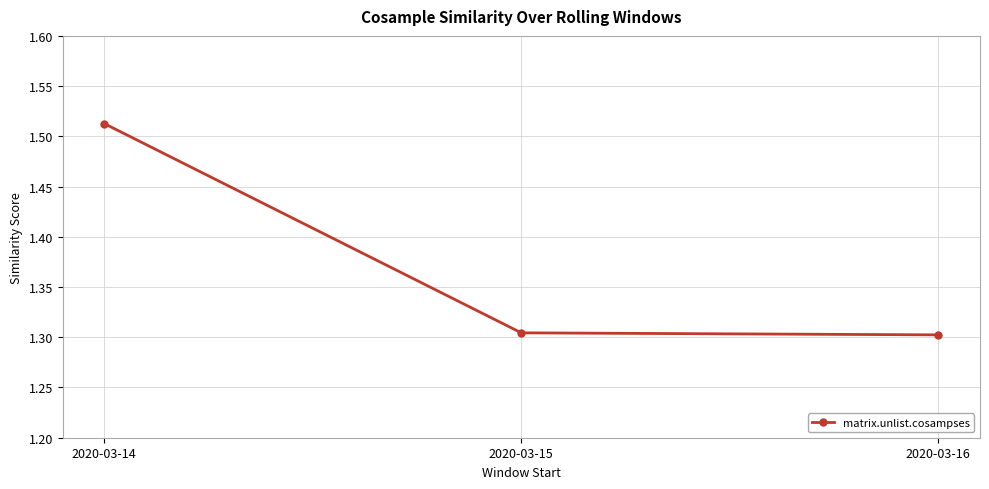

Between 2020-03-14 and 2020-03-15, which is larger?

2020-03-14